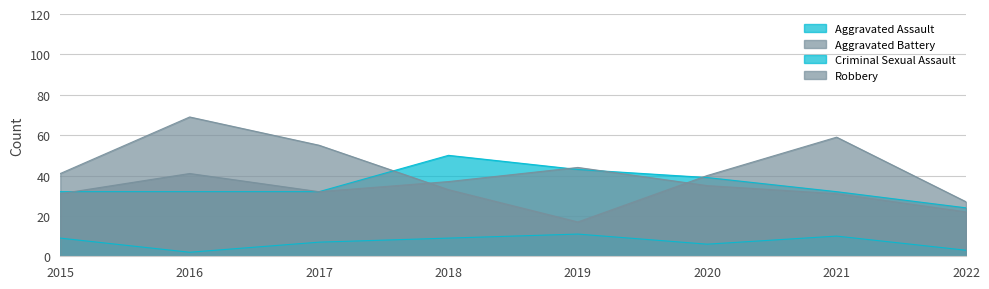

How many Aggravated Assault values are between 32 and 43?

6